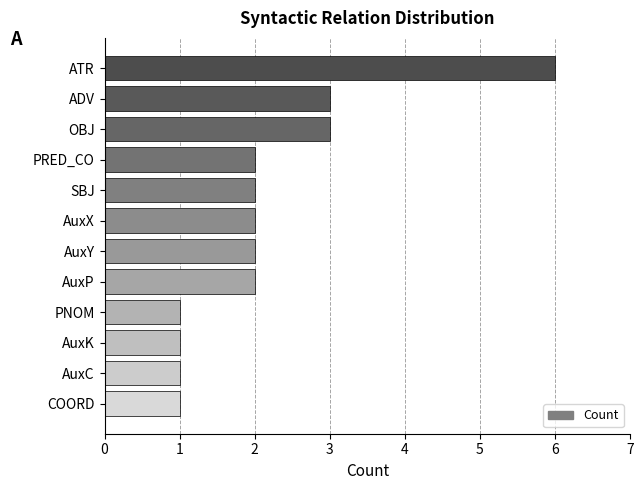

What is the average value?

2